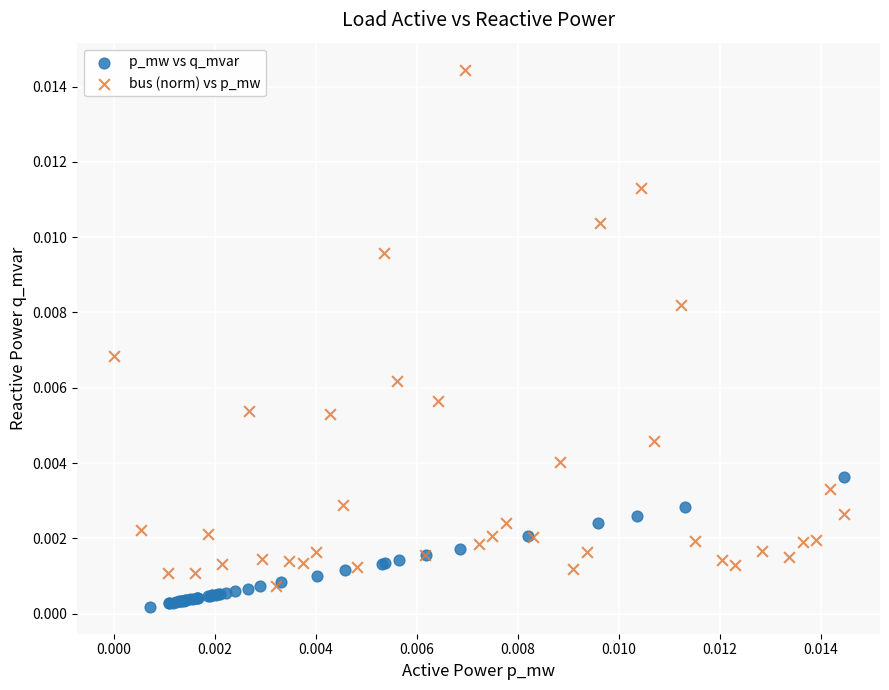

Which series has the widest spread of Y values?

bus (norm) vs p_mw